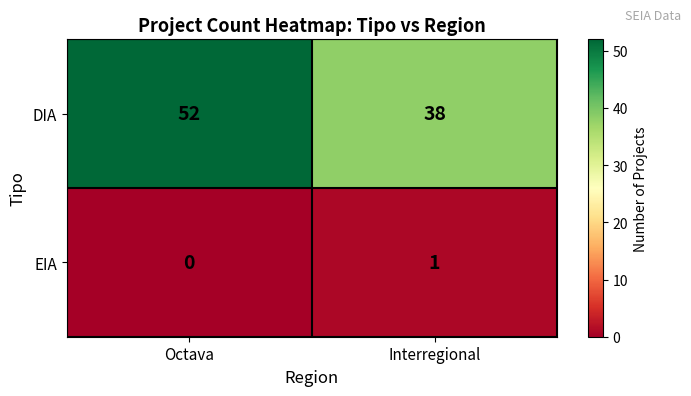

Which series has the largest range (max minus min)?

DIA